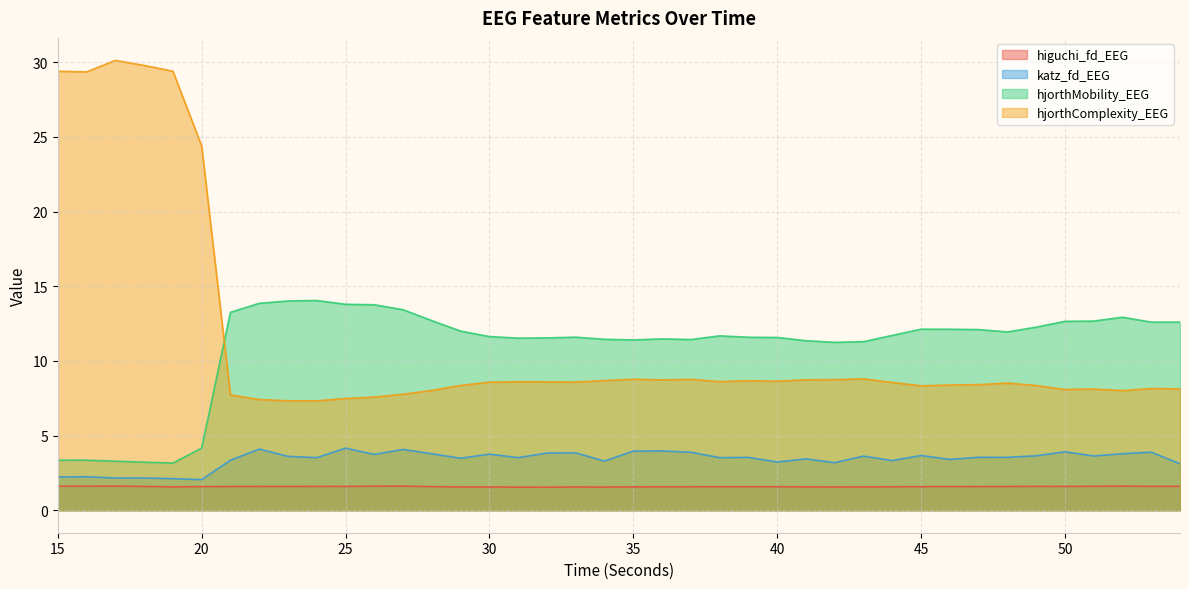

Is it true that hjorthMobility_EEG equals 2.4 at 37?

False